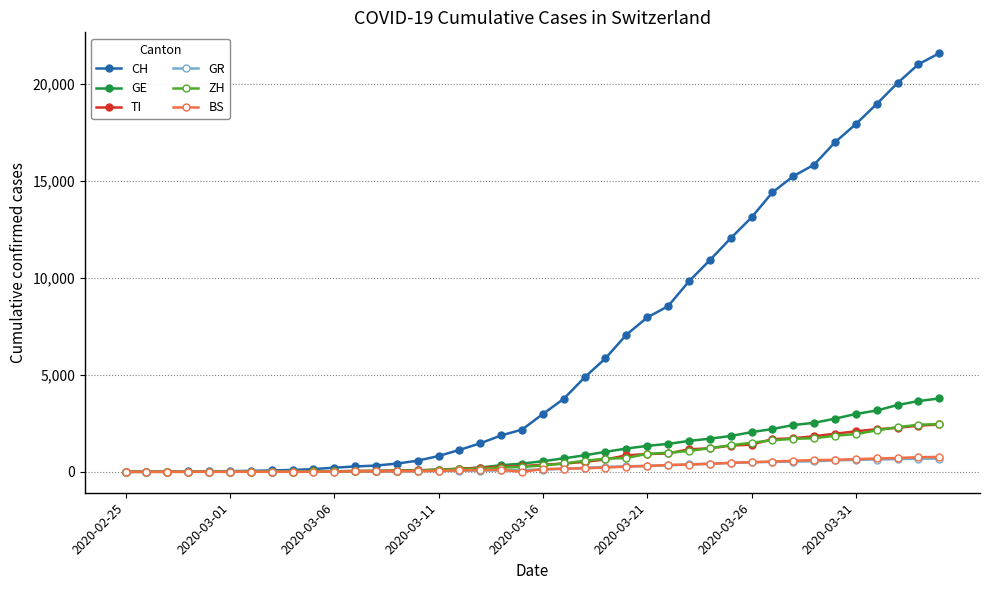

Which series has the largest total across all categories?

CH